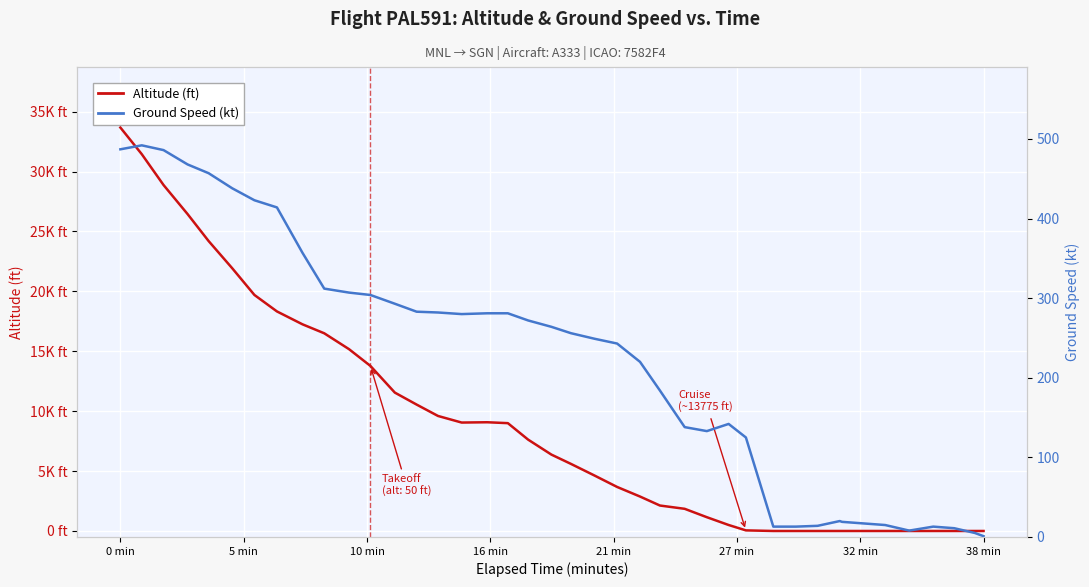

What is the average value of the Ground Speed (kt) series?

225